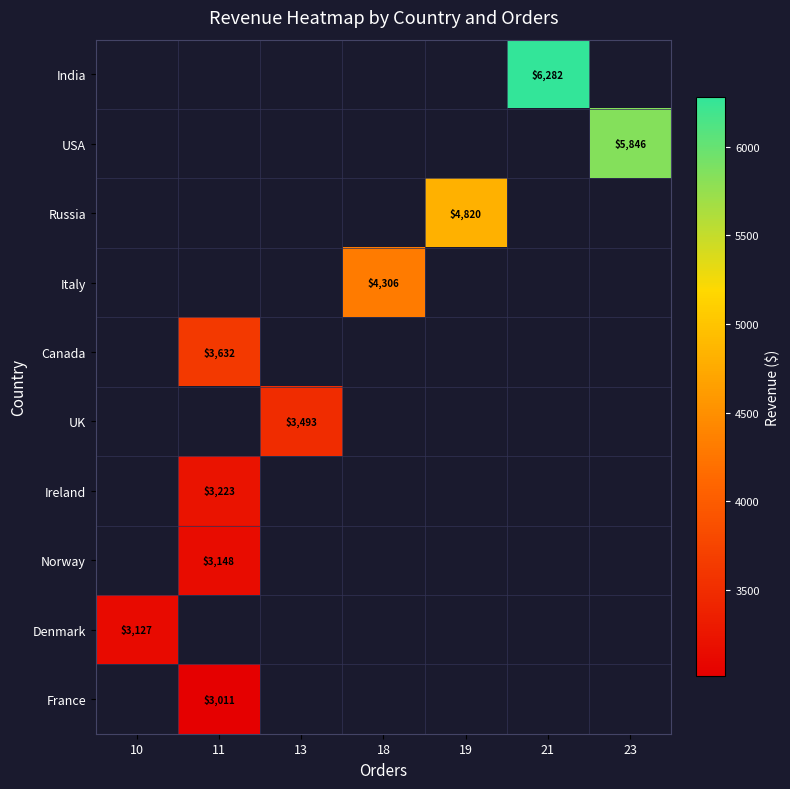

Is the value of Russia at 19 greater than the value of Italy at 18?

Yes